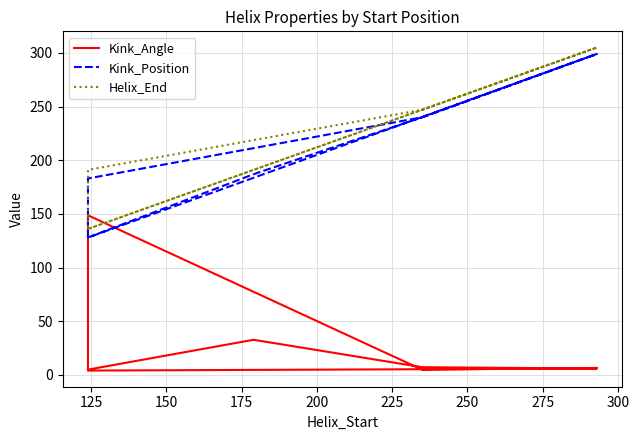

True or false: Kink_Position and Helix_End intersect in this chart.

False